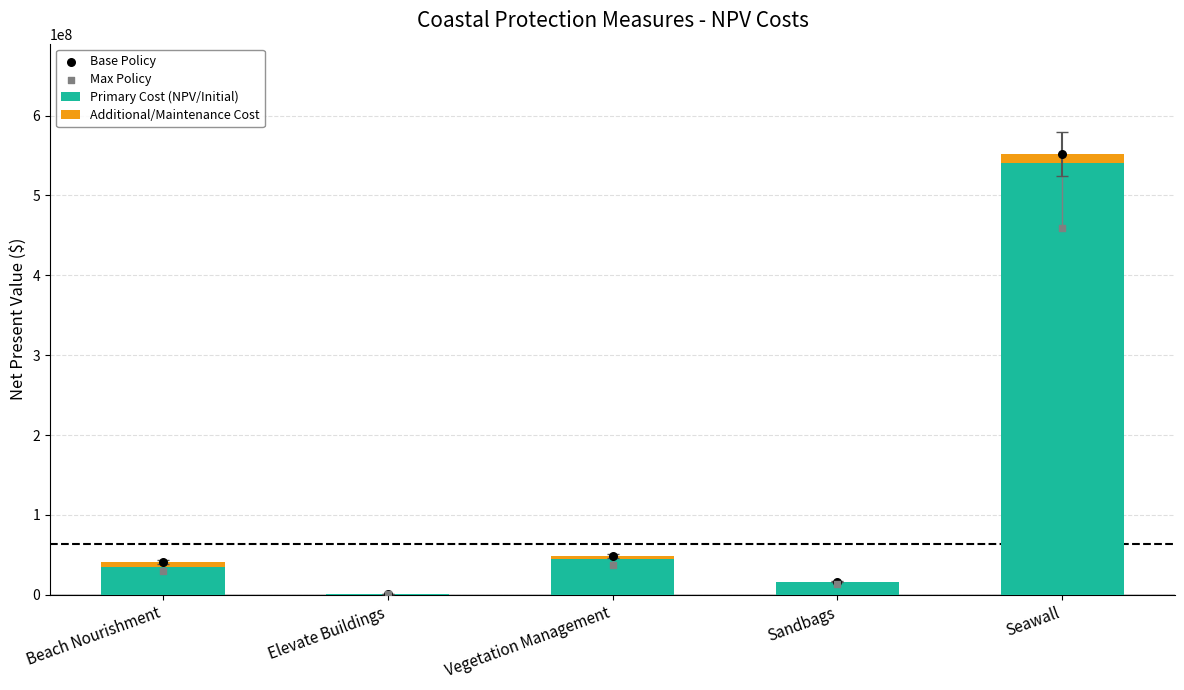

Which series has the largest Y range (max minus min)?

Base Policy